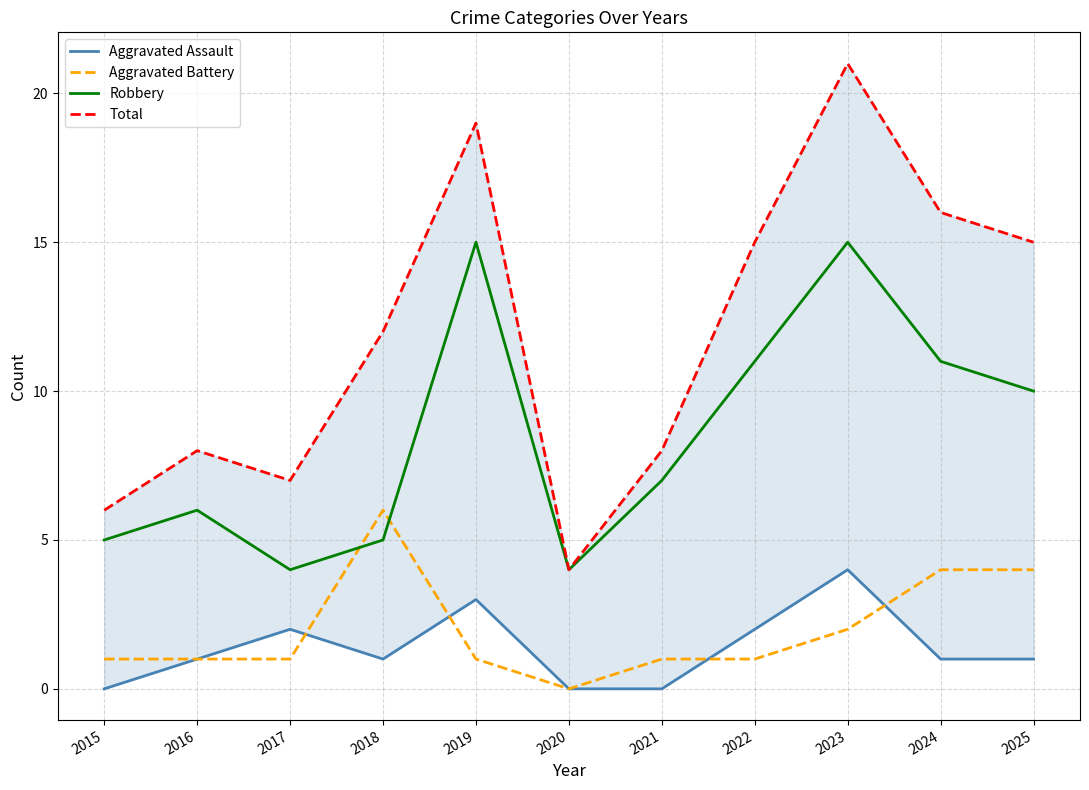

What is the difference between the highest and lowest values at 2023?

19